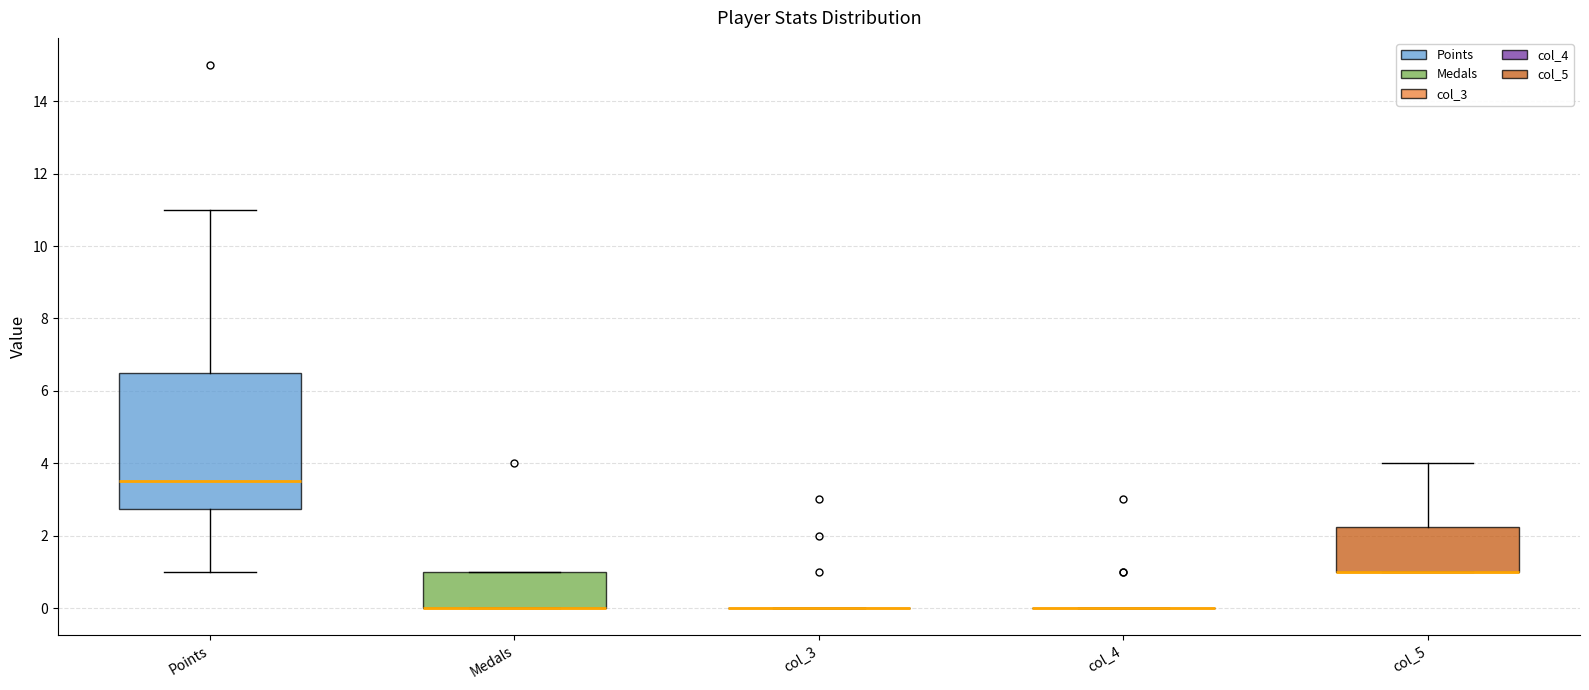

Reading left to right, read every box against the y-axis: the position of its median line, the range the box covers, and the ends of its whiskers. The values are not printed on the chart, so give them approximately, as read against the axis.

Points: median 3.6, box 2.8 to 6.6, whiskers 1.0 to 11.0
Medals: median 0.0 (drawn on the box's lower edge), box 0.0 to 1.0, whiskers 0.0 to 1.0
col_3: box collapsed to a line at 0.0, whiskers 0.0 to 0.0
col_4: box collapsed to a line at 0.0, whiskers 0.0 to 0.0
col_5: median 1.0 (drawn on the box's lower edge), box 1.0 to 2.2, whiskers 1.0 to 4.0